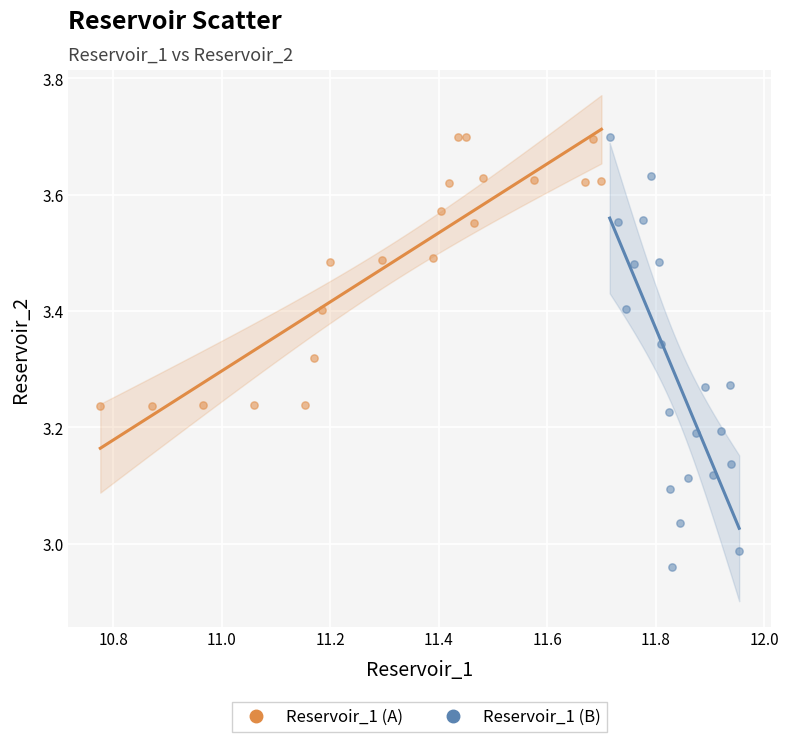

What are all the series names shown in the legend?

Reservoir_1 (A), Reservoir_1 (B)